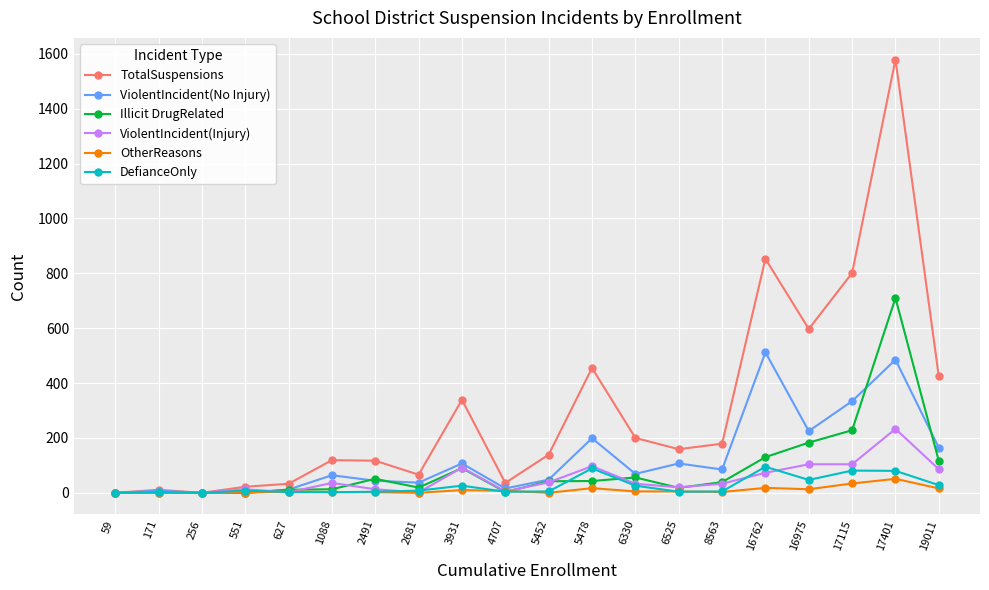

What is the sum of all TotalSuspensions values?

6129